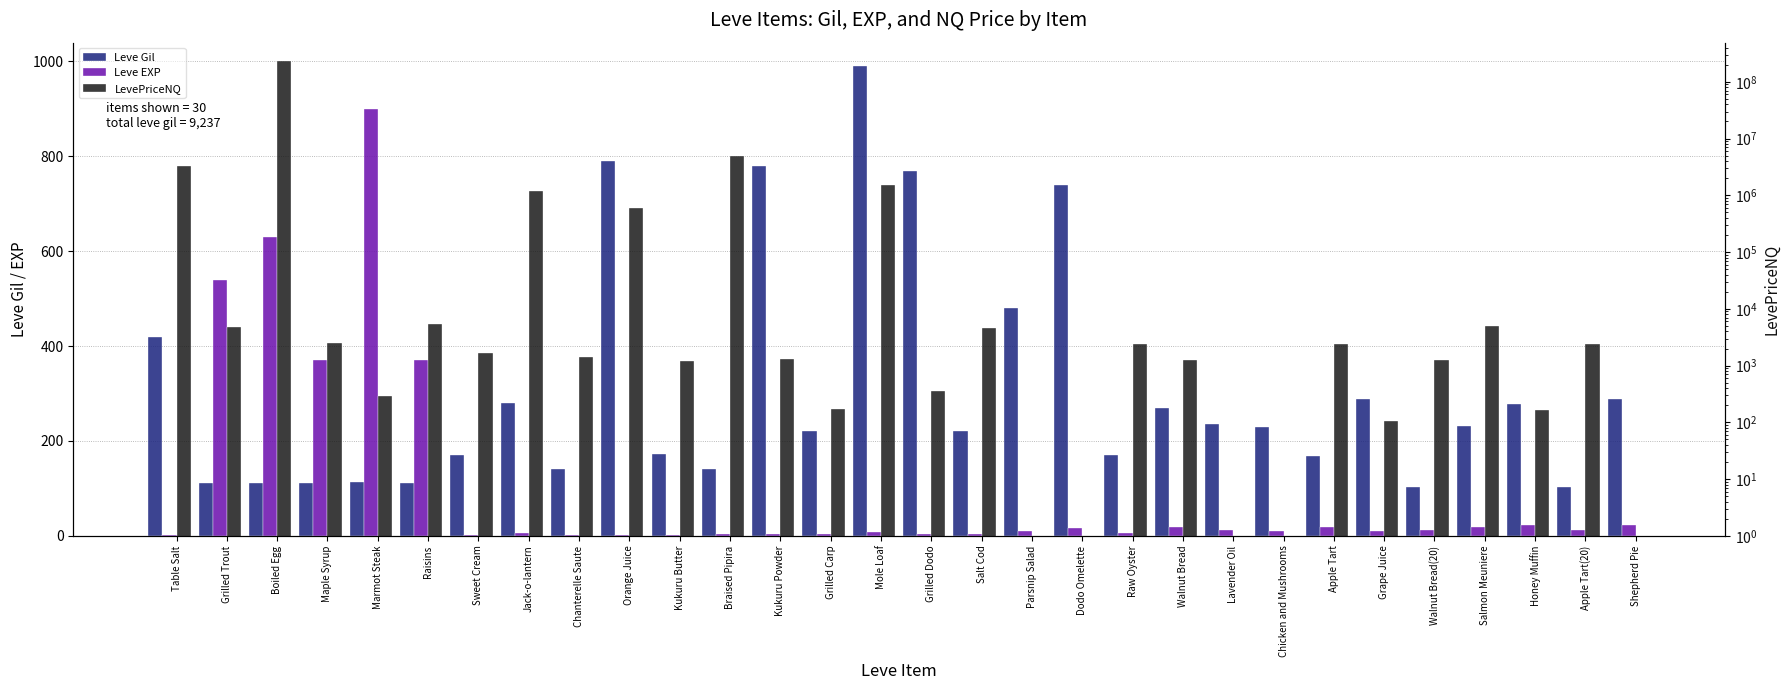

How many data points does each series have?

30